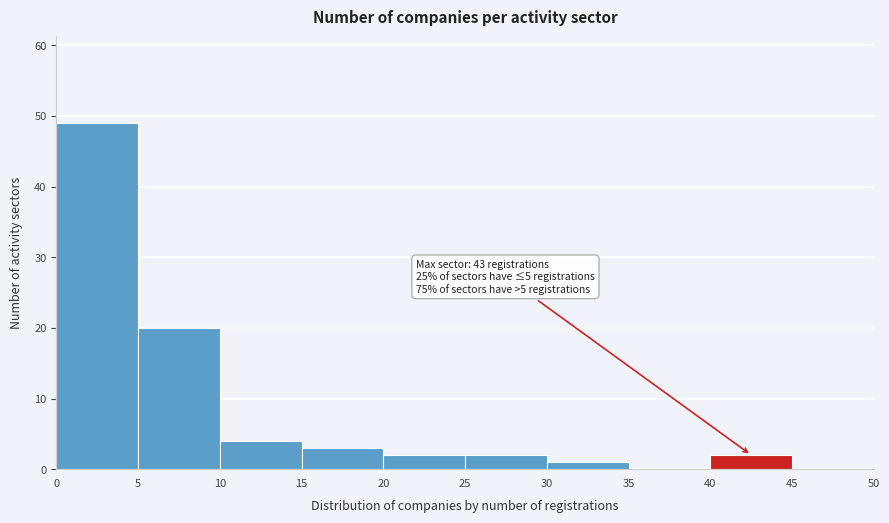

Which range on the x-axis has the tallest bar?

0 to 5